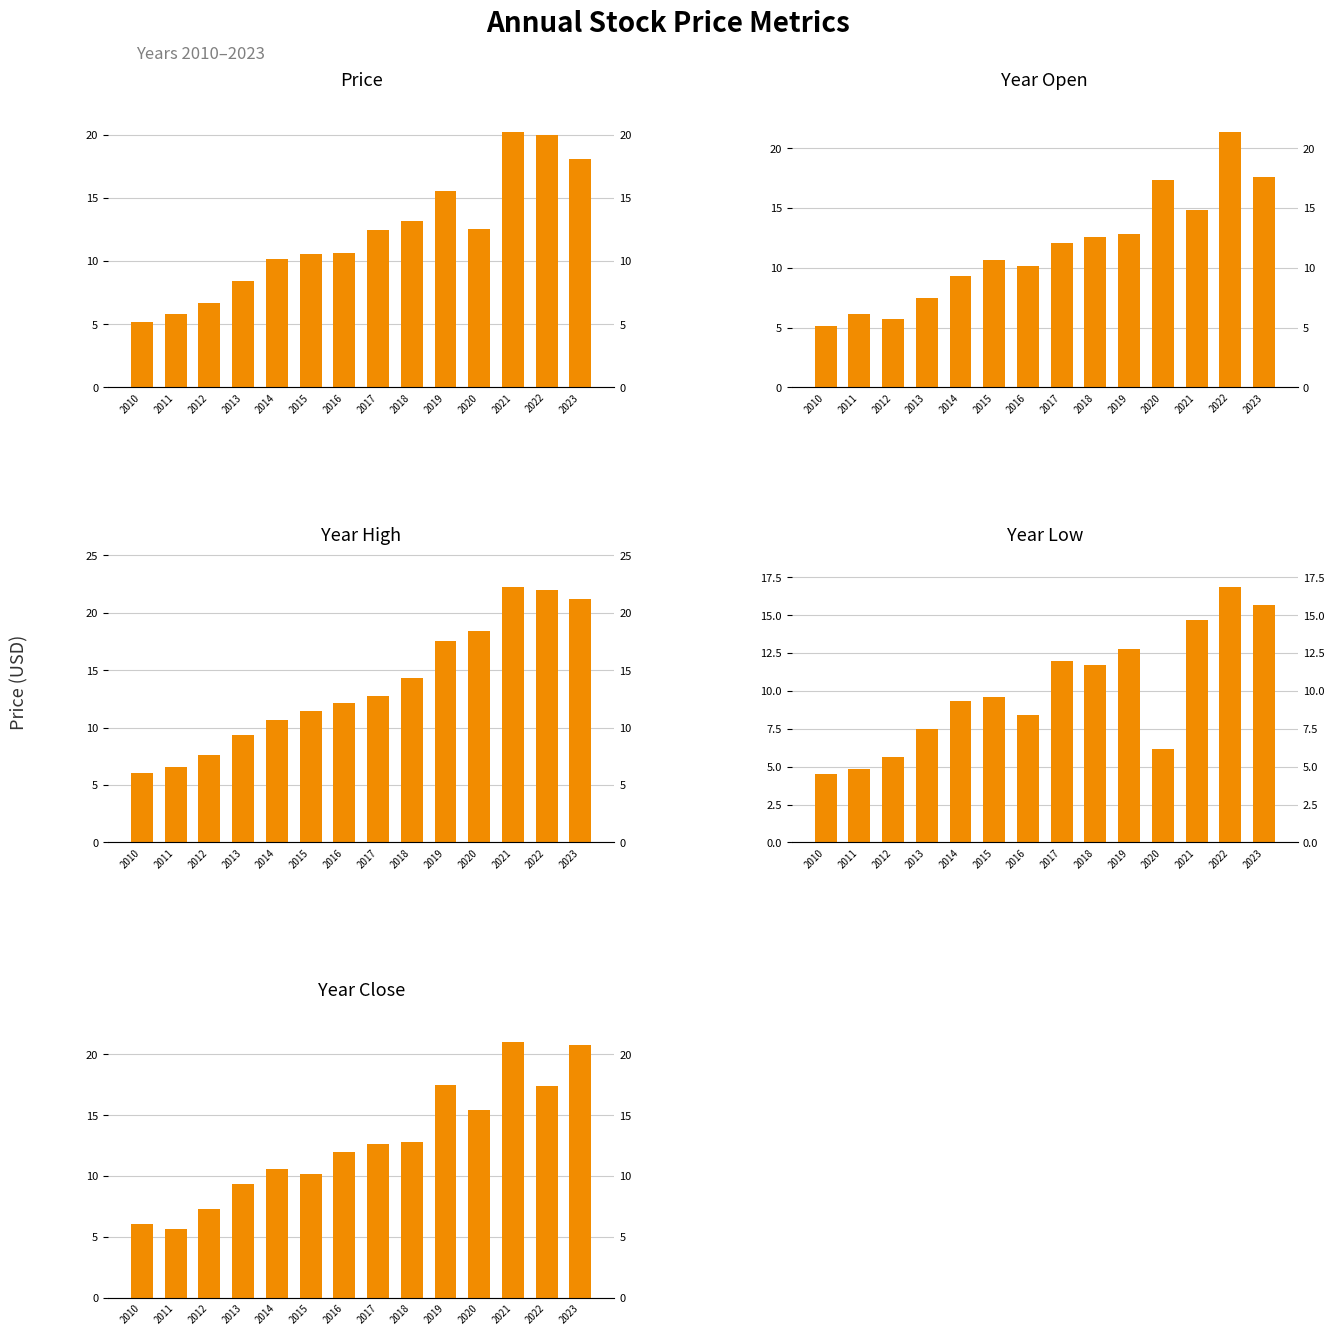

What is the sum of the Year Open values at 2014 and 2013?

16.8